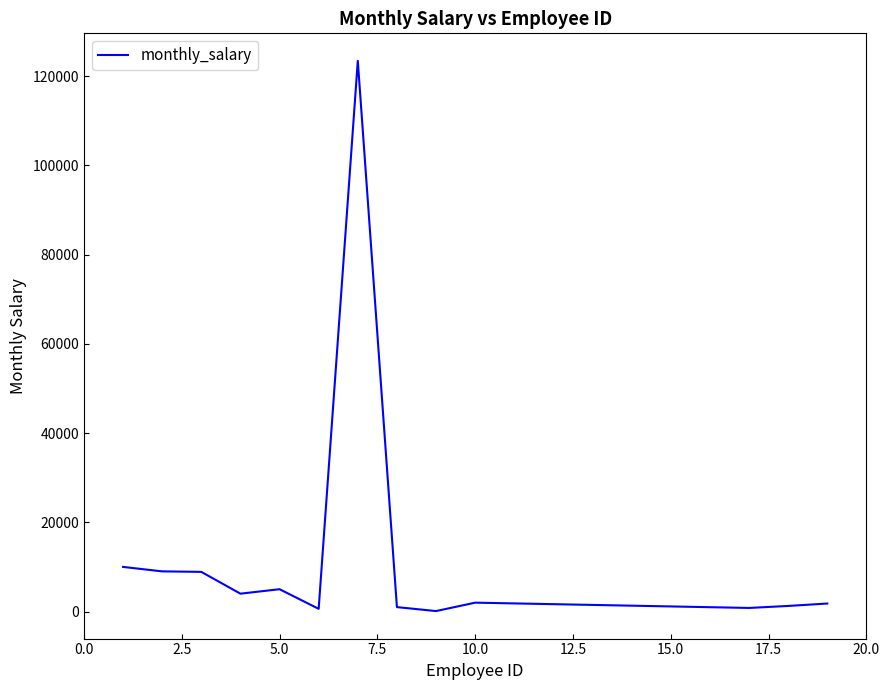

What is the maximum value shown in the chart?

123456